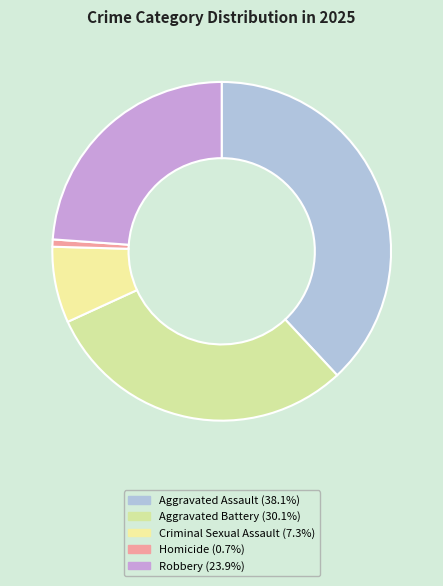

Does any single category account for the majority?

No